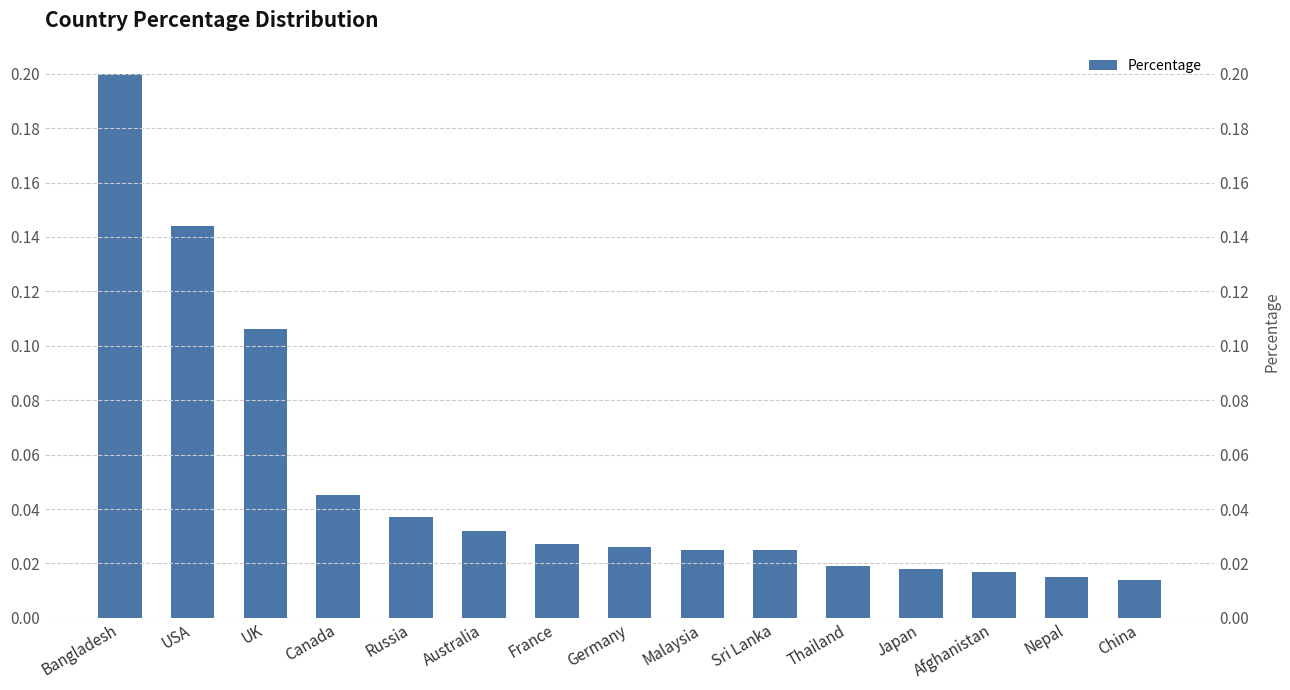

List the labels in order of value, smallest first.

China, Nepal, Afghanistan, Japan, Thailand, Malaysia, Sri Lanka, Germany, France, Australia, Russia, Canada, UK, USA, Bangladesh